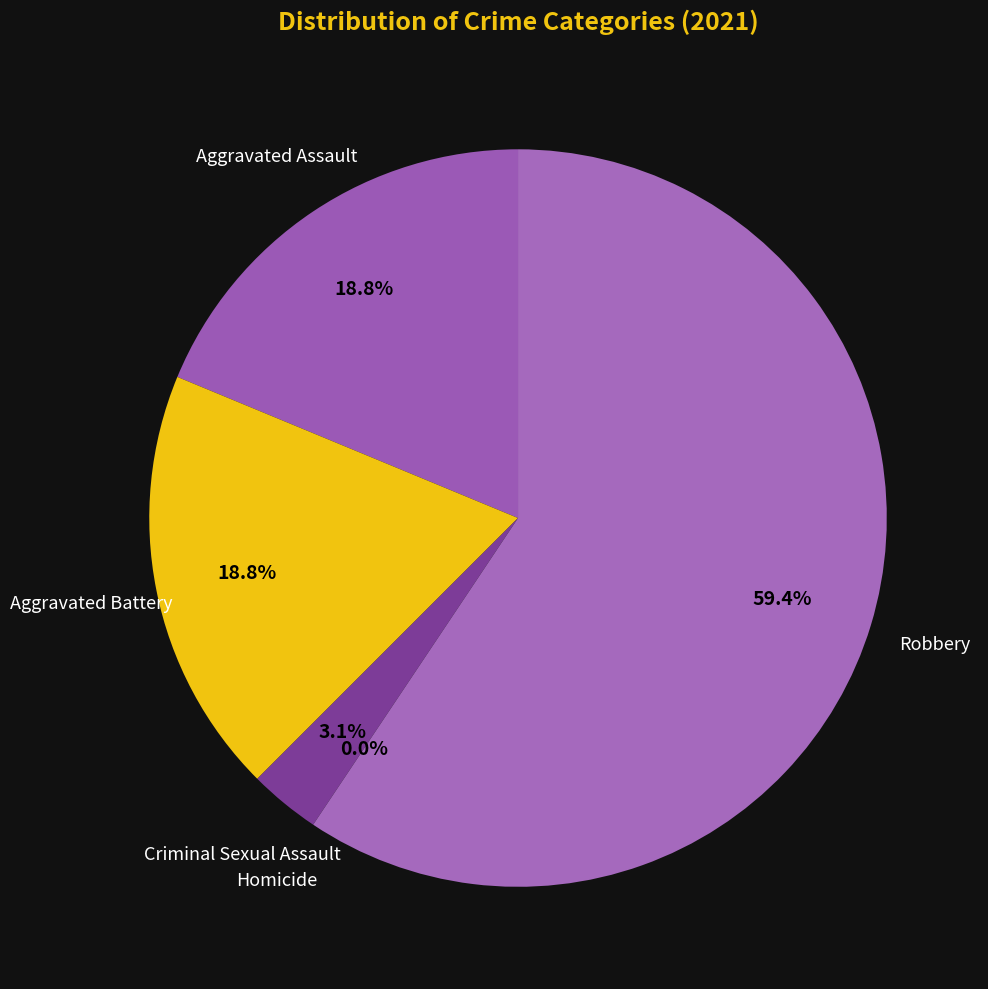

What is the smallest slice in the pie chart?

Homicide